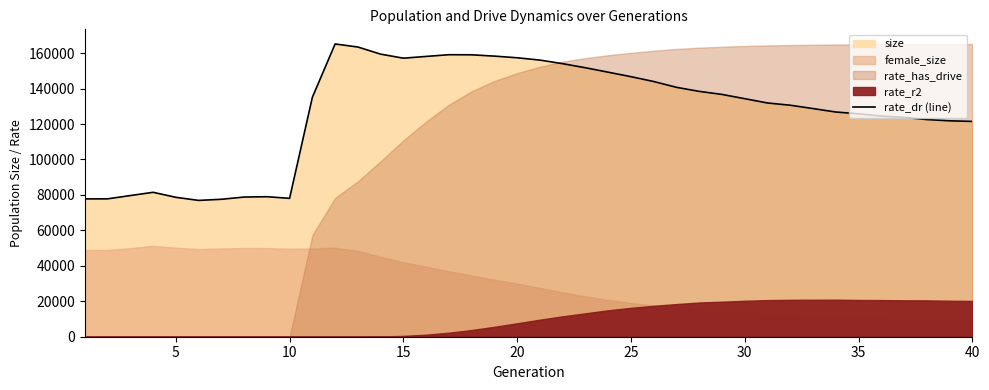

True or false: the data shows 216553 at 25.

False